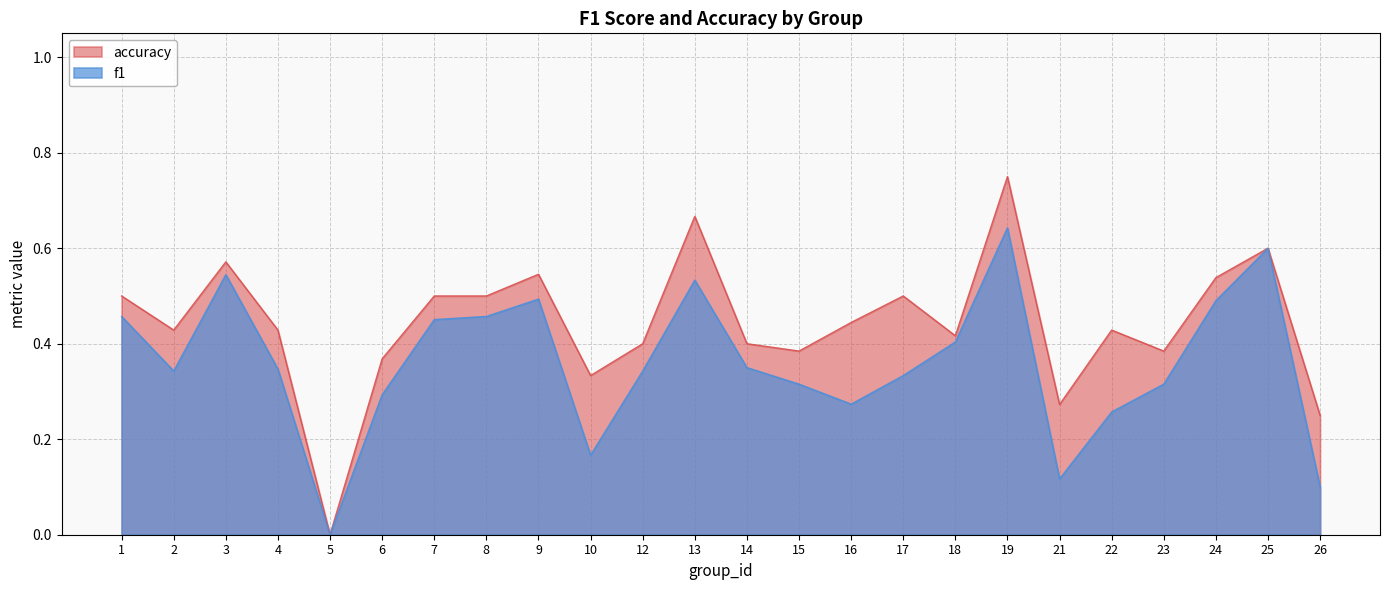

Rank the series at 9 from lowest to highest value.

f1, accuracy